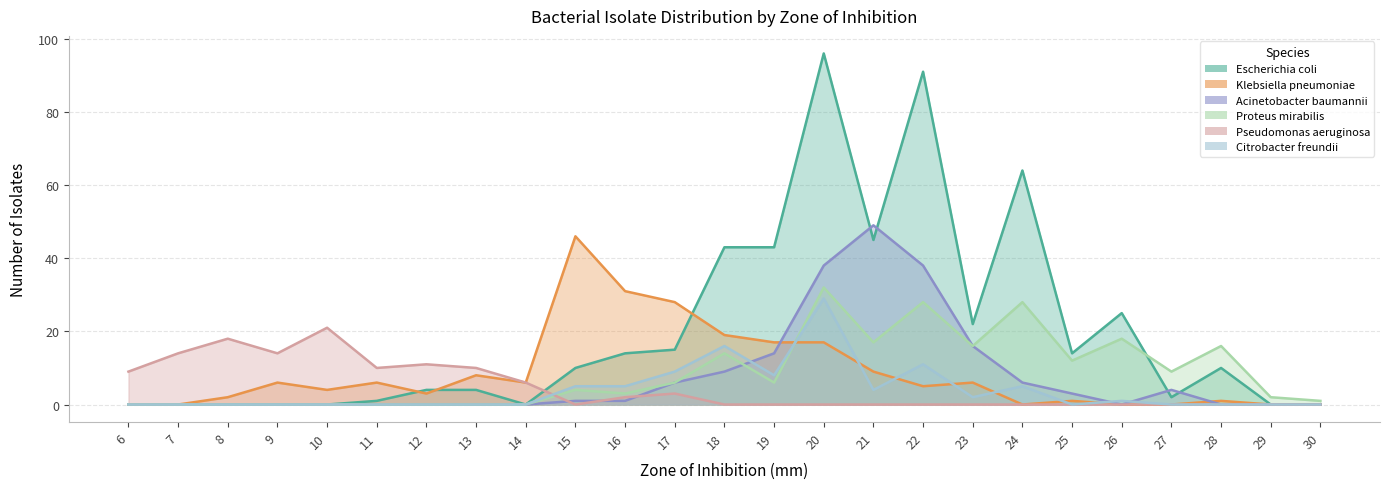

Which series has the widest spread of values?

Escherichia coli